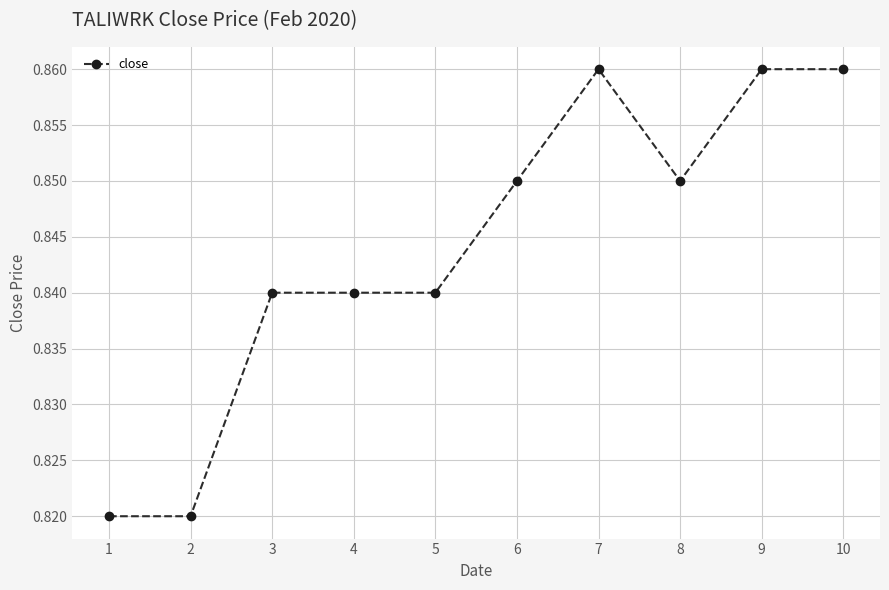

Does the chart have visible grid lines?

Yes